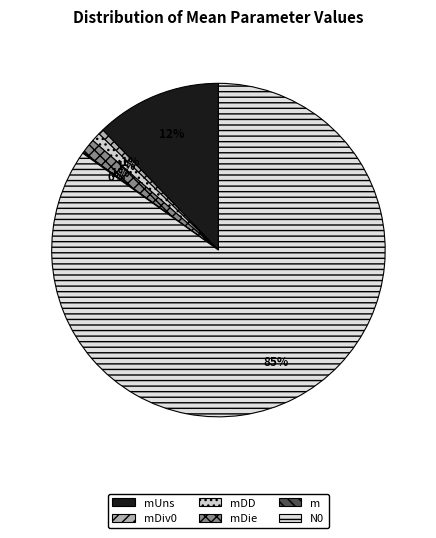

Rank the categories by value from highest to lowest.

N0, mUns, mDie, mDD, mDiv0, m